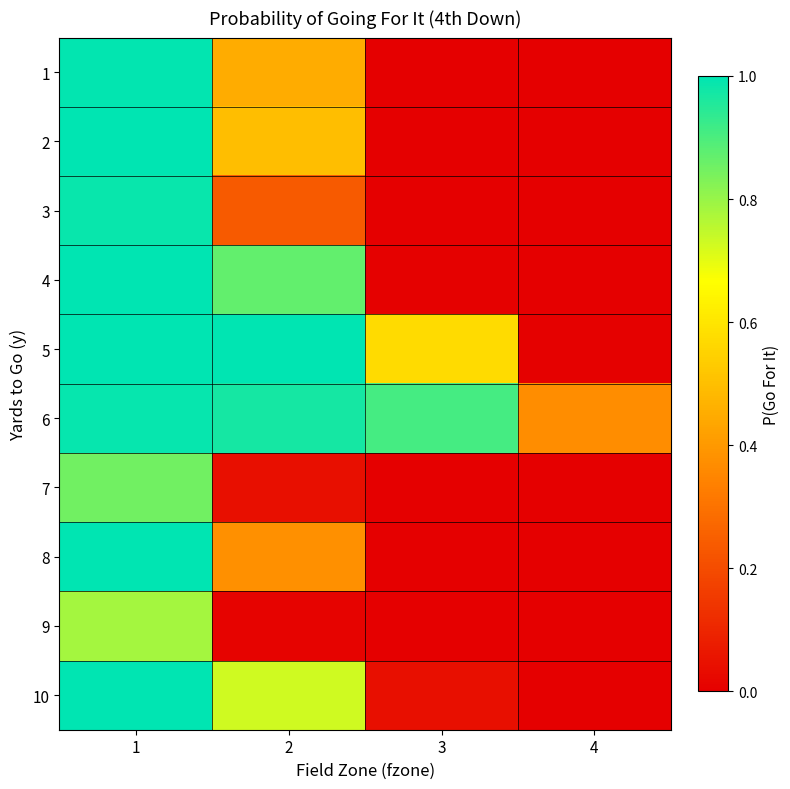

What is the total value across all series at 2?

5.2